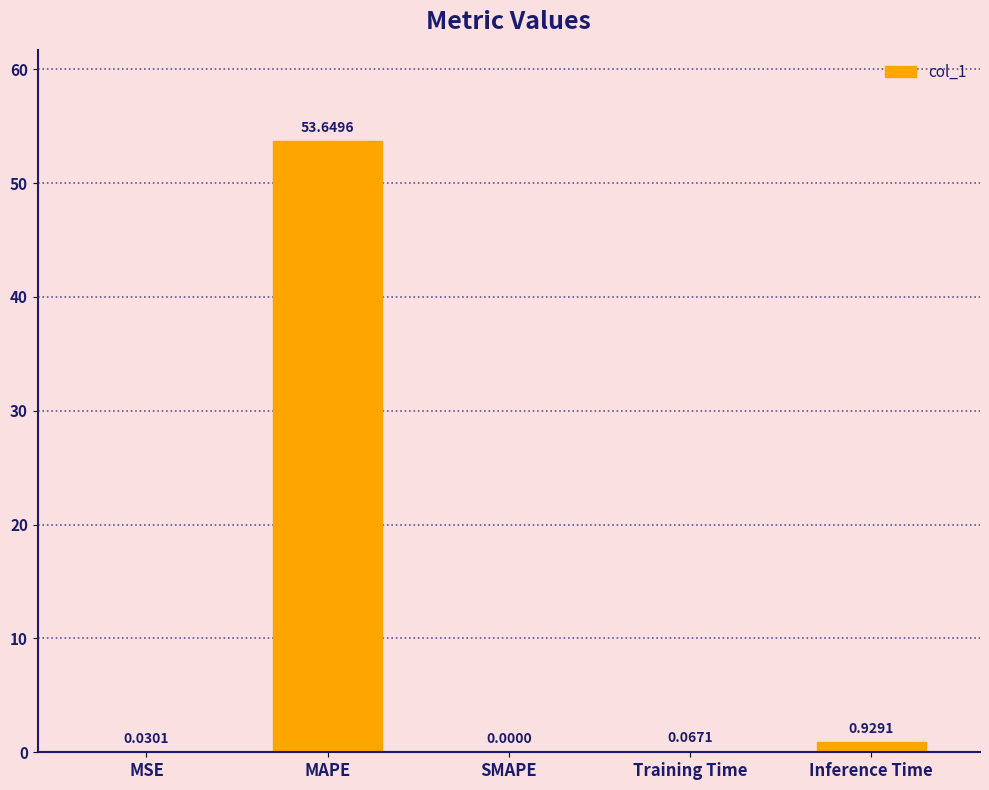

Between Training Time and MAPE, which is larger?

MAPE